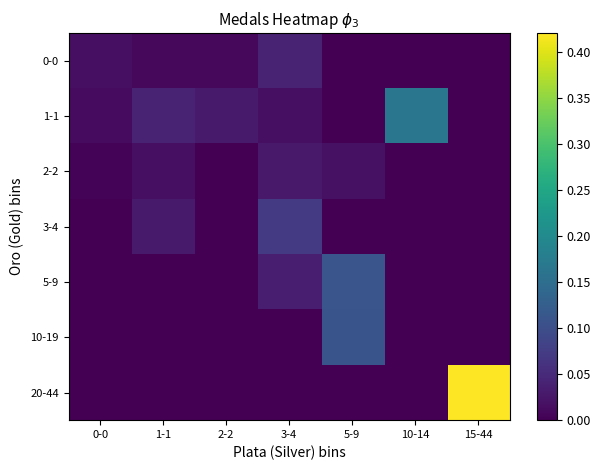

Reading left to right, transcribe all the data shown in this chart.

0-0: 0-0=0.0	1-1=0.0	2-2=0.0	3-4=0.0	5-9=0.0	10-14=0.0	15-44=0.0
1-1: 0-0=0.0	1-1=0.0	2-2=0.0	3-4=0.0	5-9=0.0	10-14=0.2	15-44=0.0
2-2: 0-0=0.0	1-1=0.0	2-2=0.0	3-4=0.0	5-9=0.0	10-14=0.0	15-44=0.0
3-4: 0-0=0.0	1-1=0.0	2-2=0.0	3-4=0.1	5-9=0.0	10-14=0.0	15-44=0.0
5-9: 0-0=0.0	1-1=0.0	2-2=0.0	3-4=0.0	5-9=0.1	10-14=0.0	15-44=0.0
10-19: 0-0=0.0	1-1=0.0	2-2=0.0	3-4=0.0	5-9=0.1	10-14=0.0	15-44=0.0
20-44: 0-0=0.0	1-1=0.0	2-2=0.0	3-4=0.0	5-9=0.0	10-14=0.0	15-44=0.4